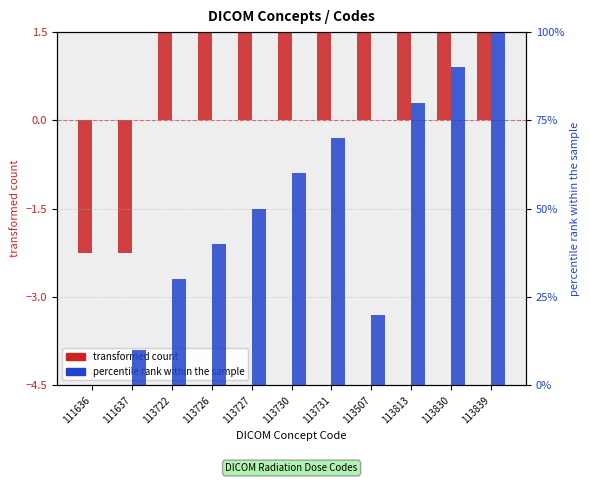

Does the chart contain stacked bars?

No